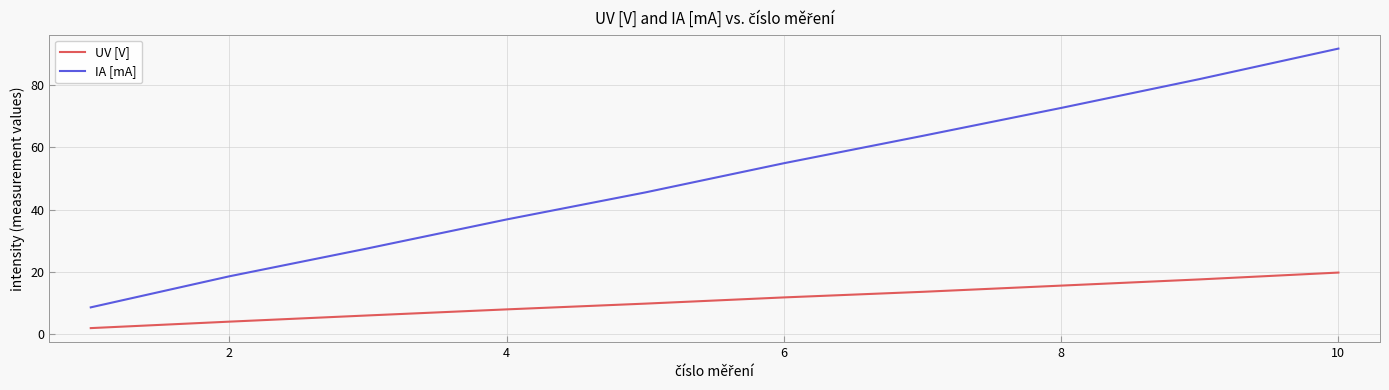

What is the maximum value shown in the chart?

91.8